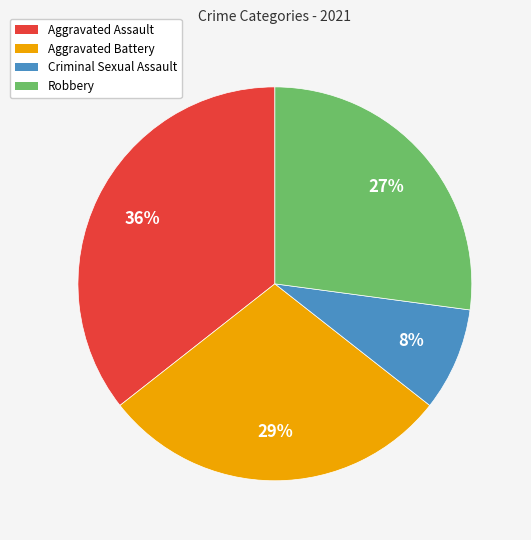

What is the largest slice in the pie chart?

Aggravated Assault